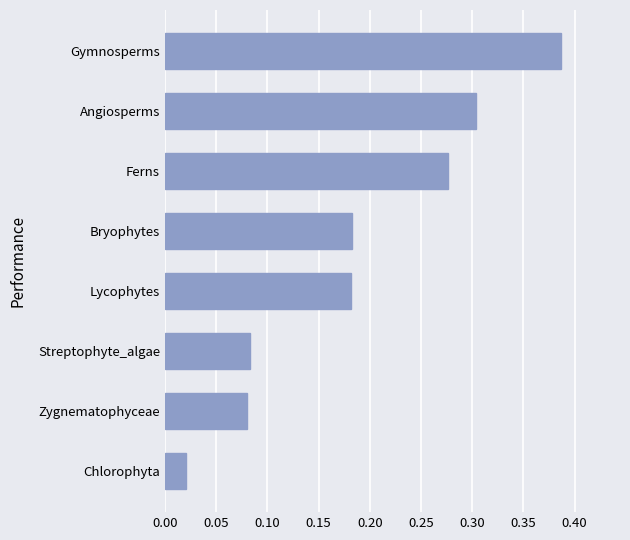

Which category has the highest value across all series?

Gymnosperms